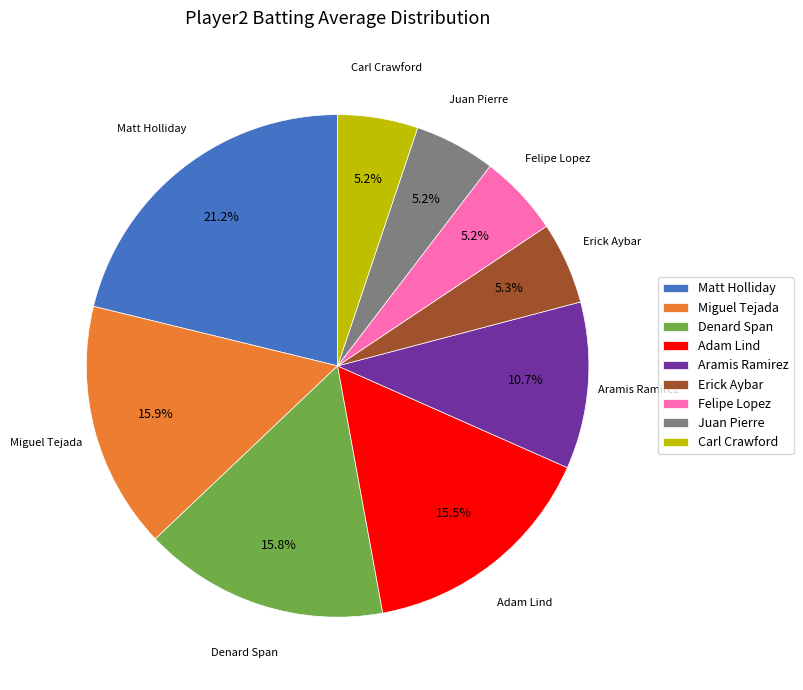

Which slice is the largest?

Matt Holliday